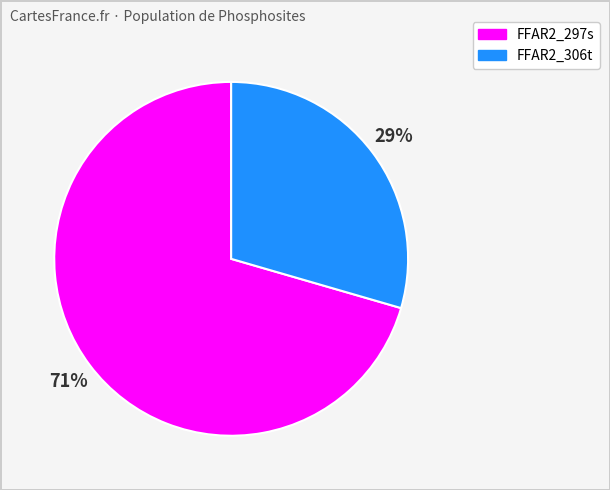

Which category has the biggest portion of the pie?

FFAR2_297s